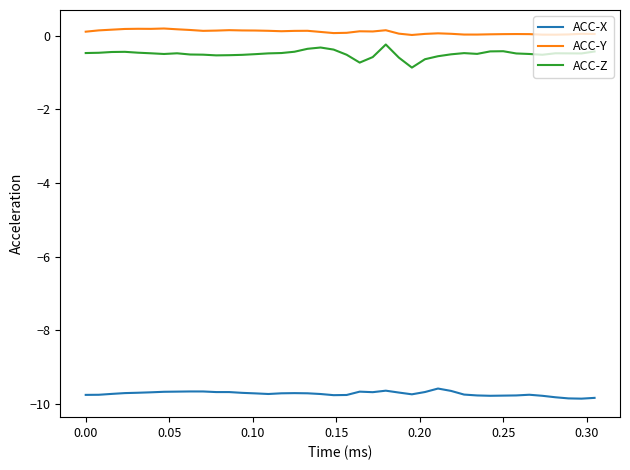

What is the difference between the maximum and minimum values in the ACC-Z series?

0.6